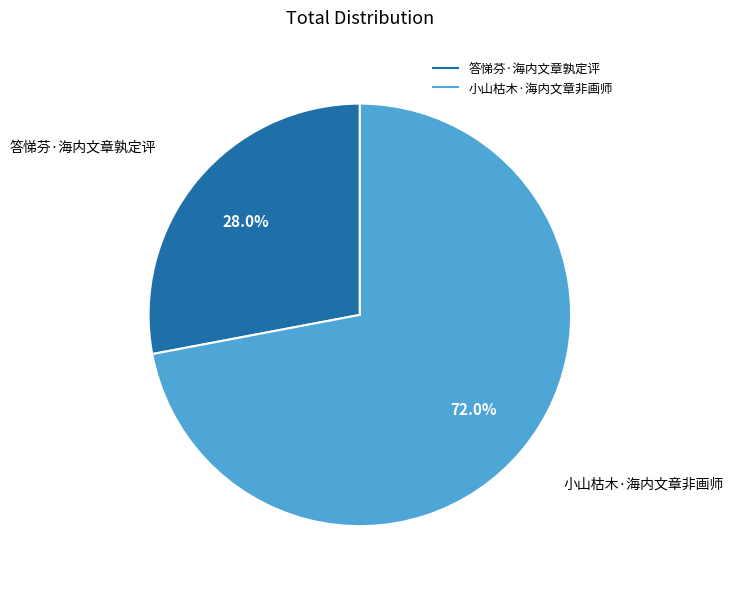

To the nearest percent, what is the combined percentage of 小山枯木·海内文章非画师 and 答悌芬·海内文章孰定评?

100%